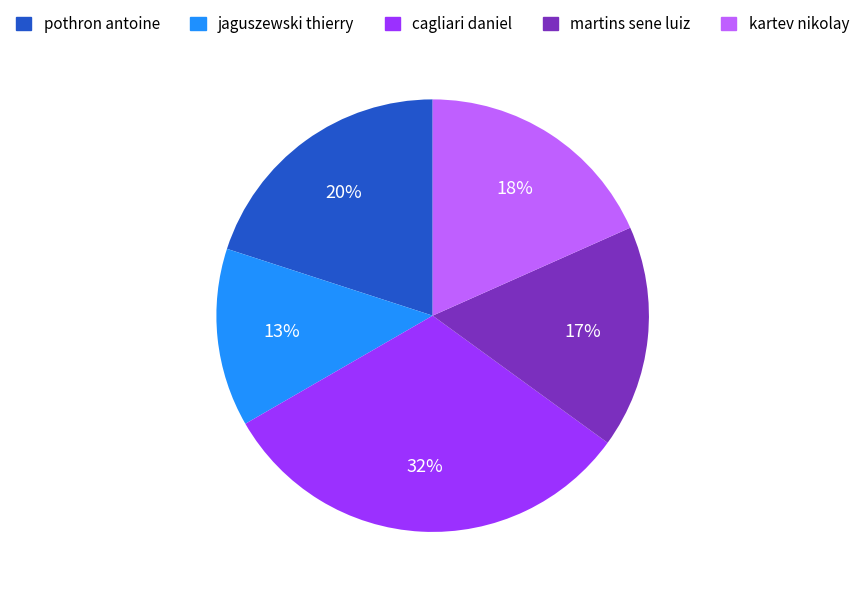

Which slice is the largest?

cagliari daniel